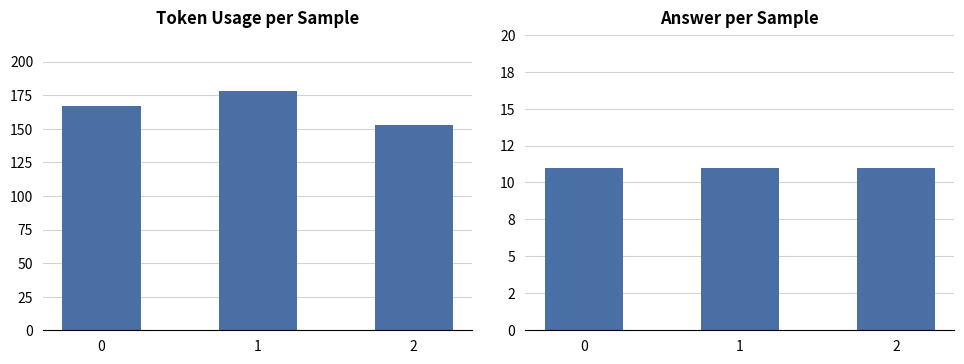

The value of answer at 1 is 11. True or false?

True